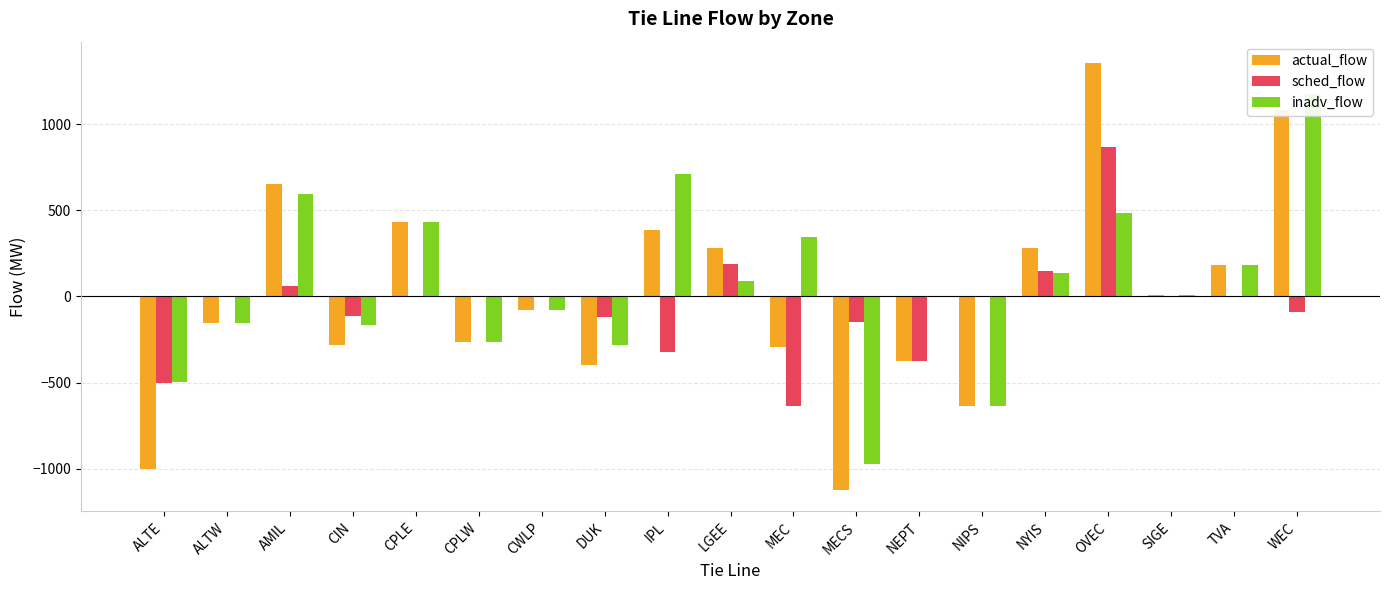

Between LGEE and SIGE, which is larger?

LGEE